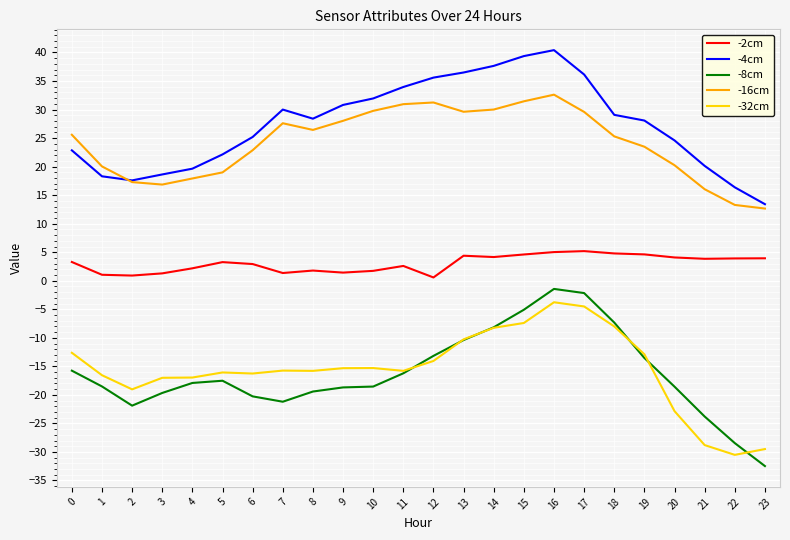

True or false: -4cm and -2cm intersect in this chart.

False